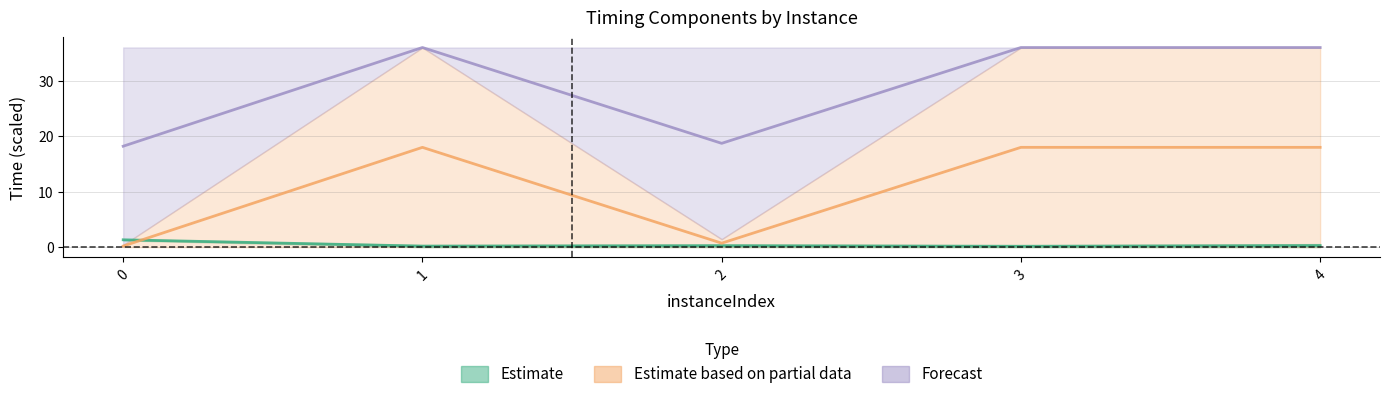

Which series has the largest total across all categories?

bestSolutionTime